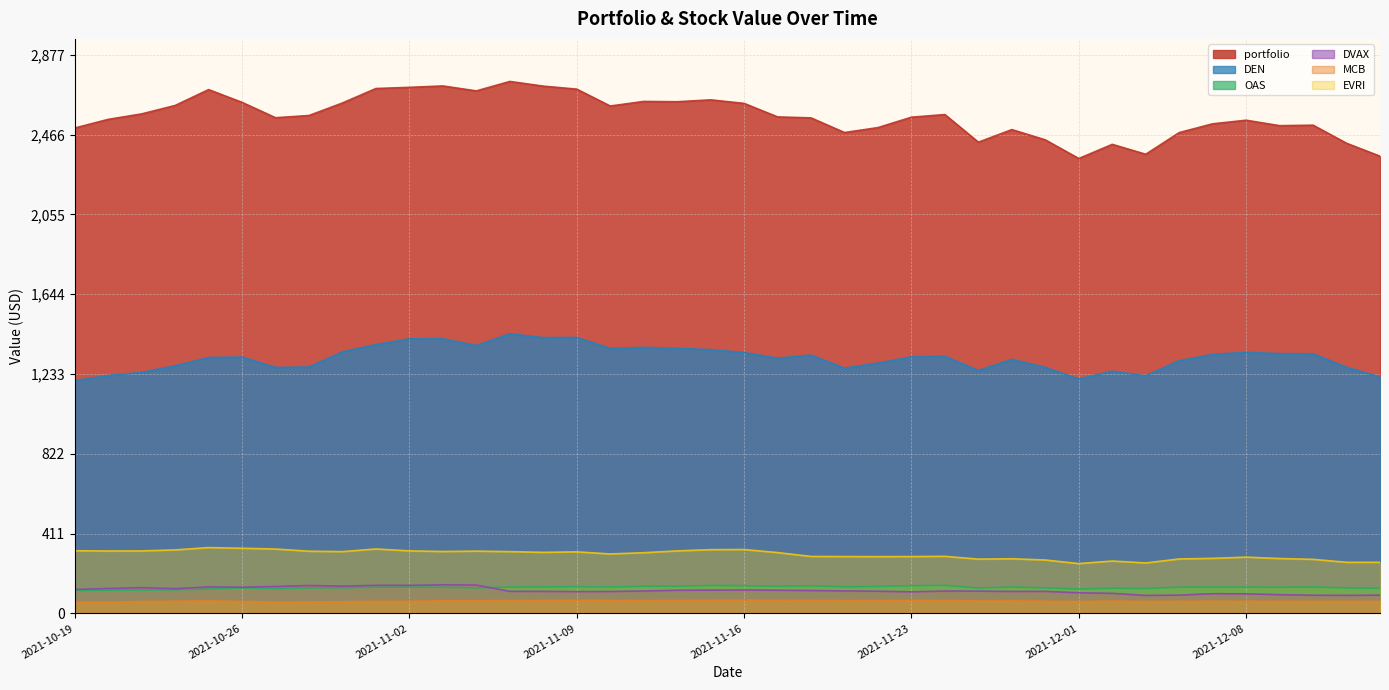

What is the label of the 1st point from the left?

2021-10-19